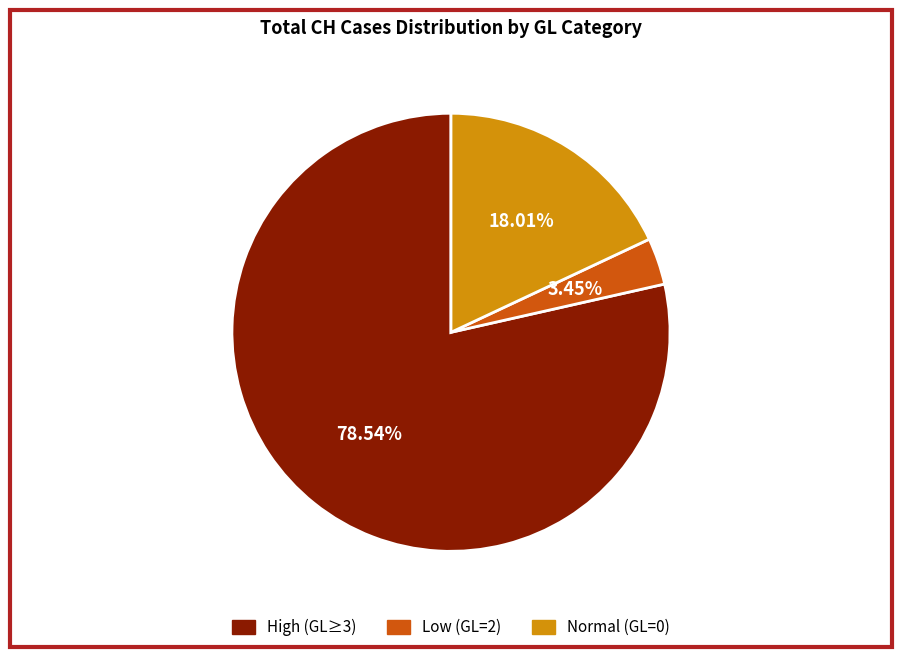

To the nearest percent, what is the average slice percentage?

33%